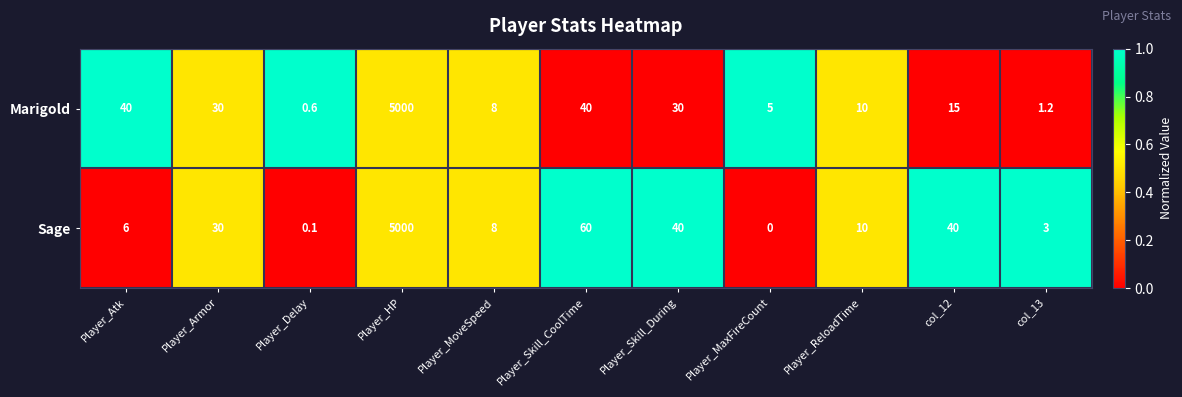

Reading left to right, transcribe all the data shown in this chart.

Marigold: 40.0	30.0	0.6	5000.0	8.0	40.0	30.0	5.0	10.0	15.0	1.2
Sage: 6.0	30.0	0.1	5000.0	8.0	60.0	40.0	0.0	10.0	40.0	3.0